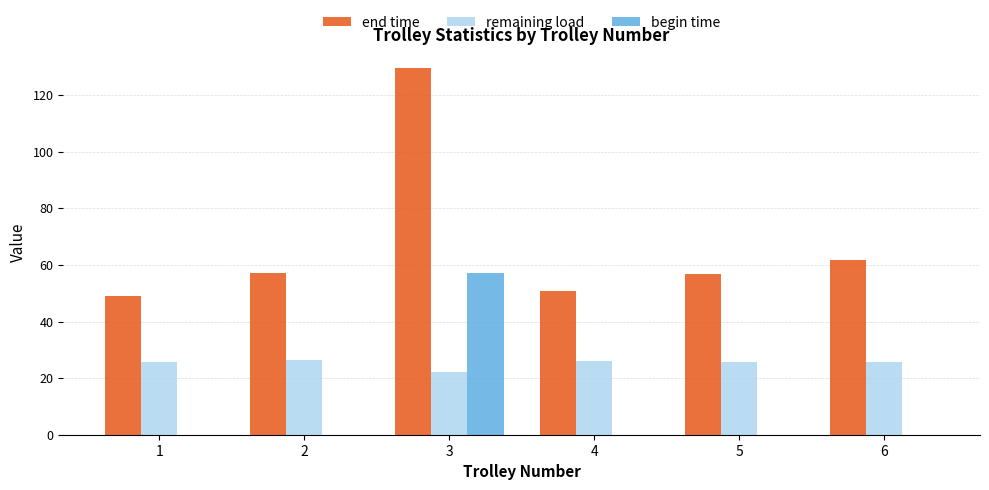

Which label corresponds to the largest value in the chart?

3